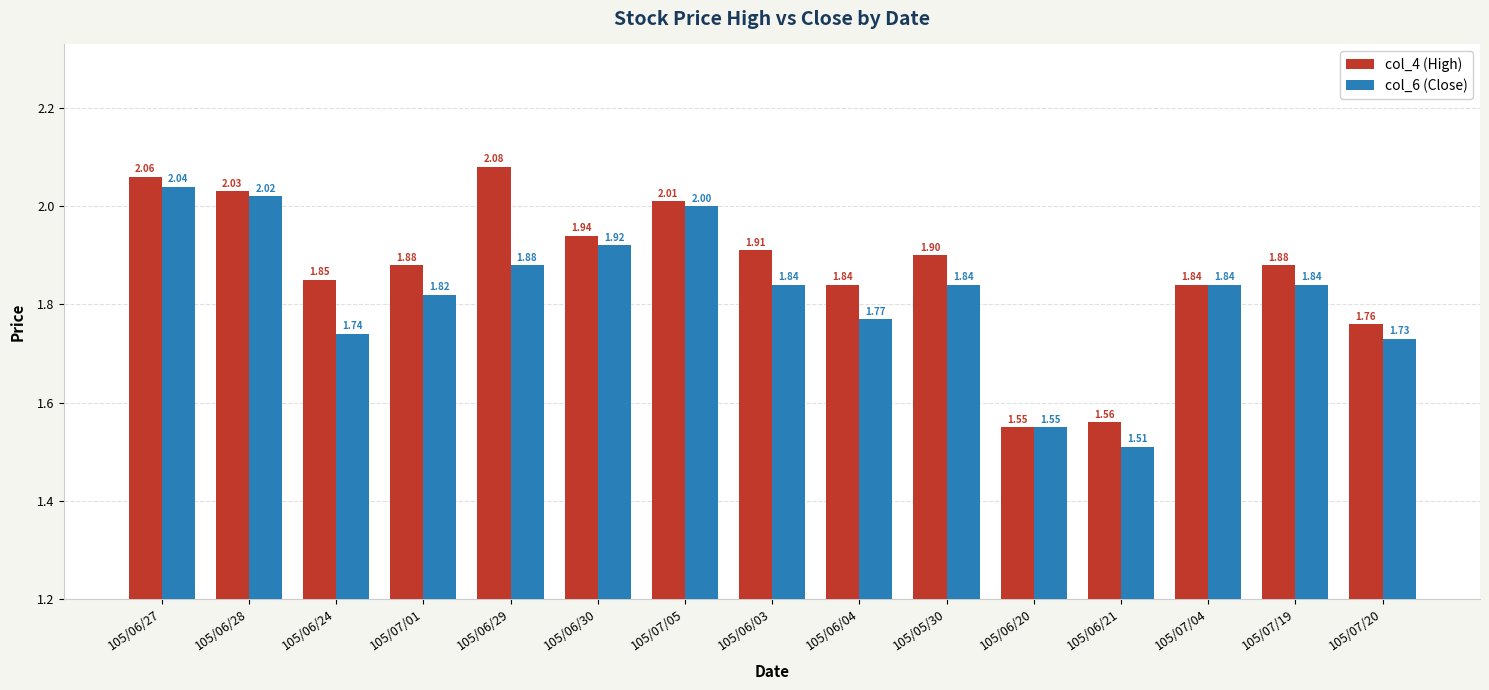

Rank the series by their maximum value, from lowest to highest.

col_6 (Close), col_4 (High)